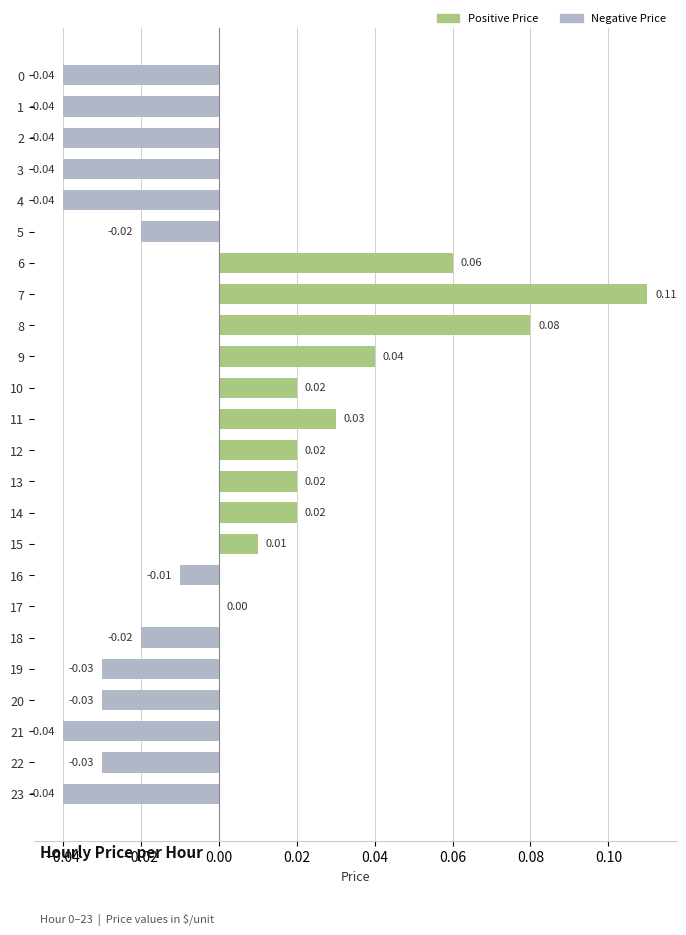

Where is the data nearest to the value 0?

17